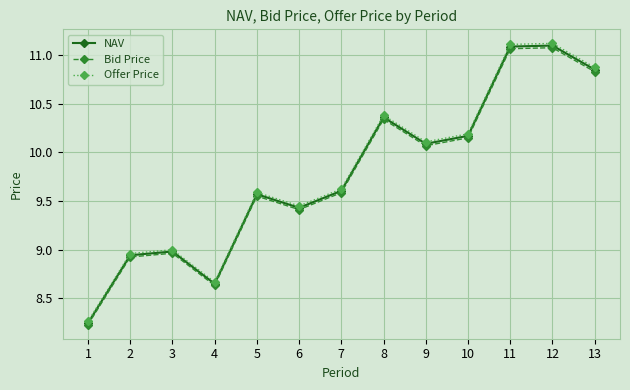

Where is the first local minimum for NAV?

4